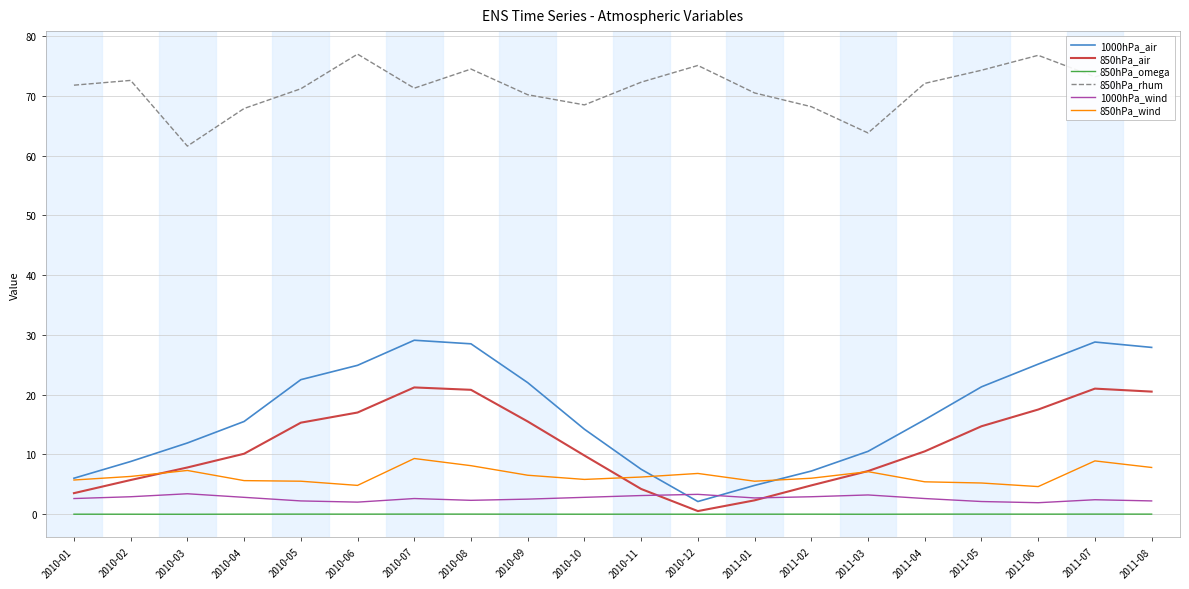

What is the greatest value displayed?

77.0